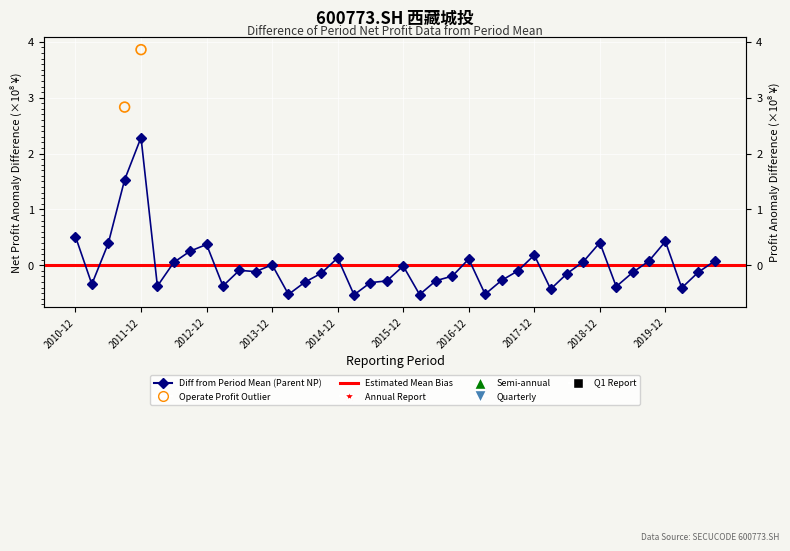

Which has a higher value, 2015-03 or 2014-12?

2014-12